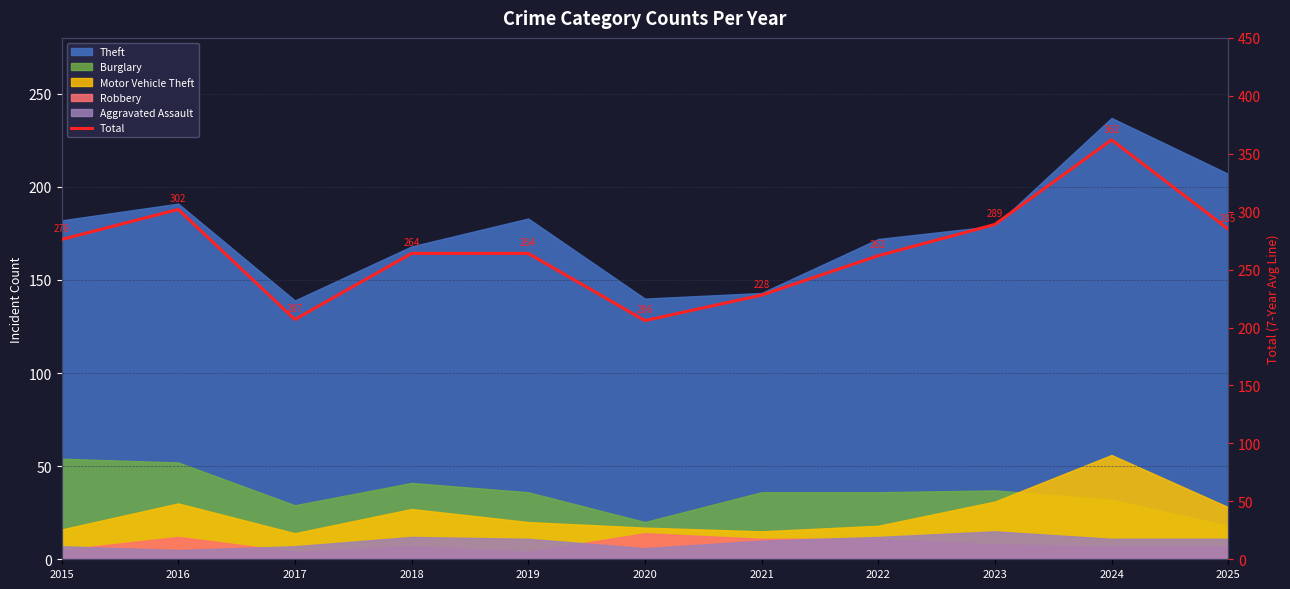

Reading right to left, what are all the values shown in this chart?

2025=285	2024=362	2023=289	2022=262	2021=228	2020=206	2019=264	2018=264	2017=207	2016=302	2015=276